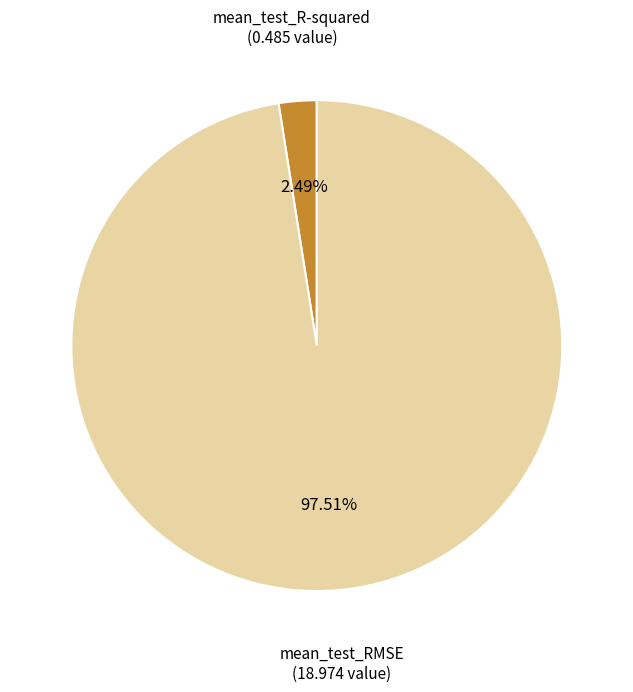

Does any single category account for the majority?

Yes